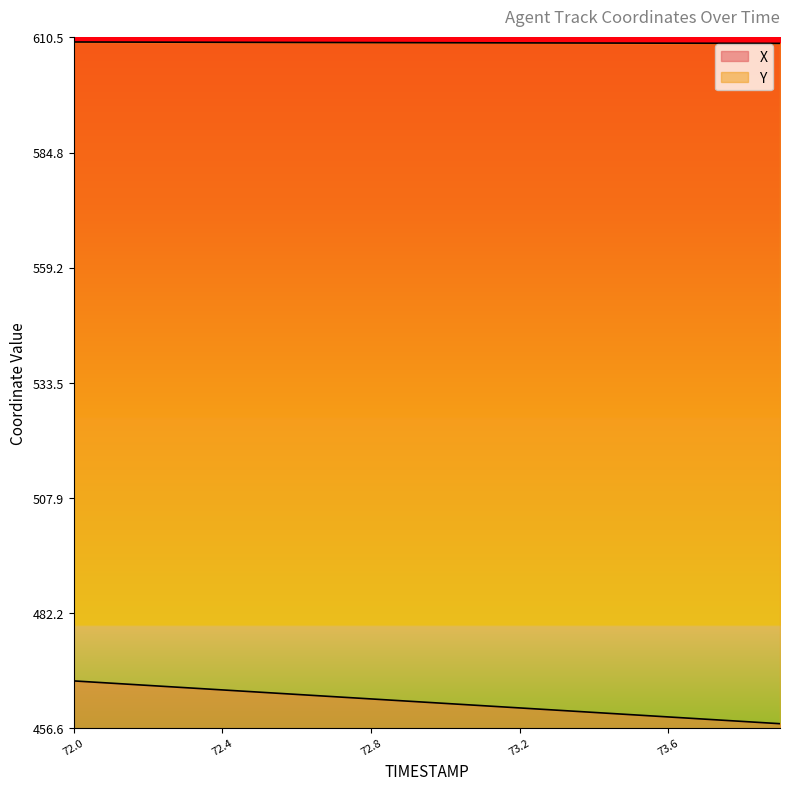

What position from the left is 72.1?

2